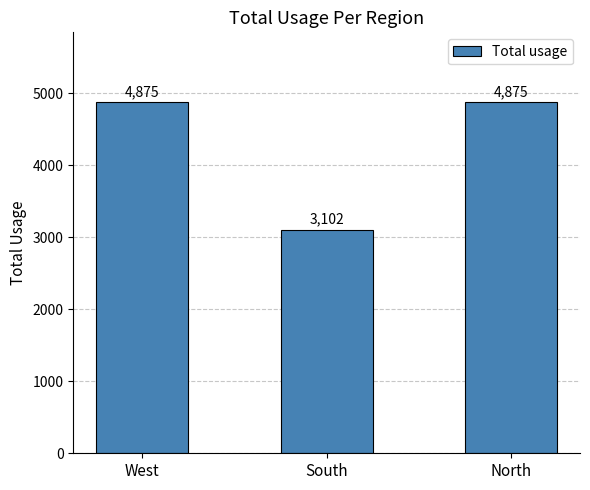

What is the sum of the values at North and West?

9750